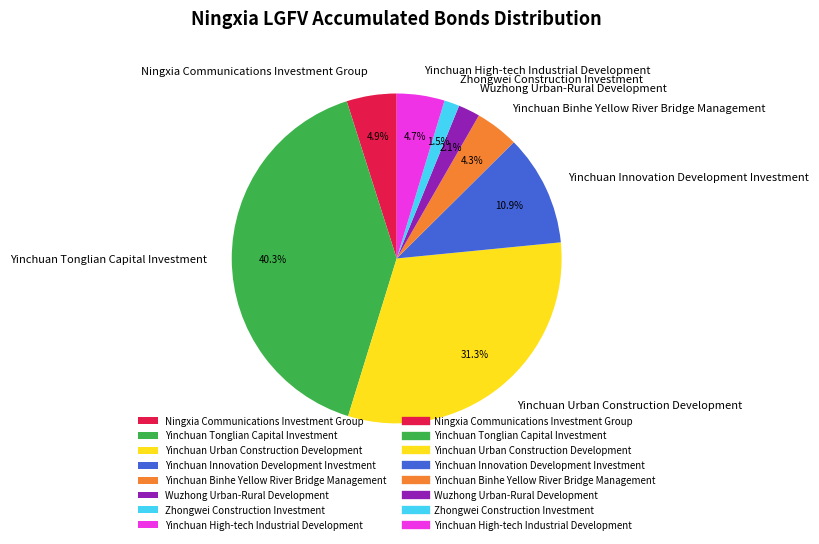

Is Zhongwei Construction Investment the majority of the pie?

No